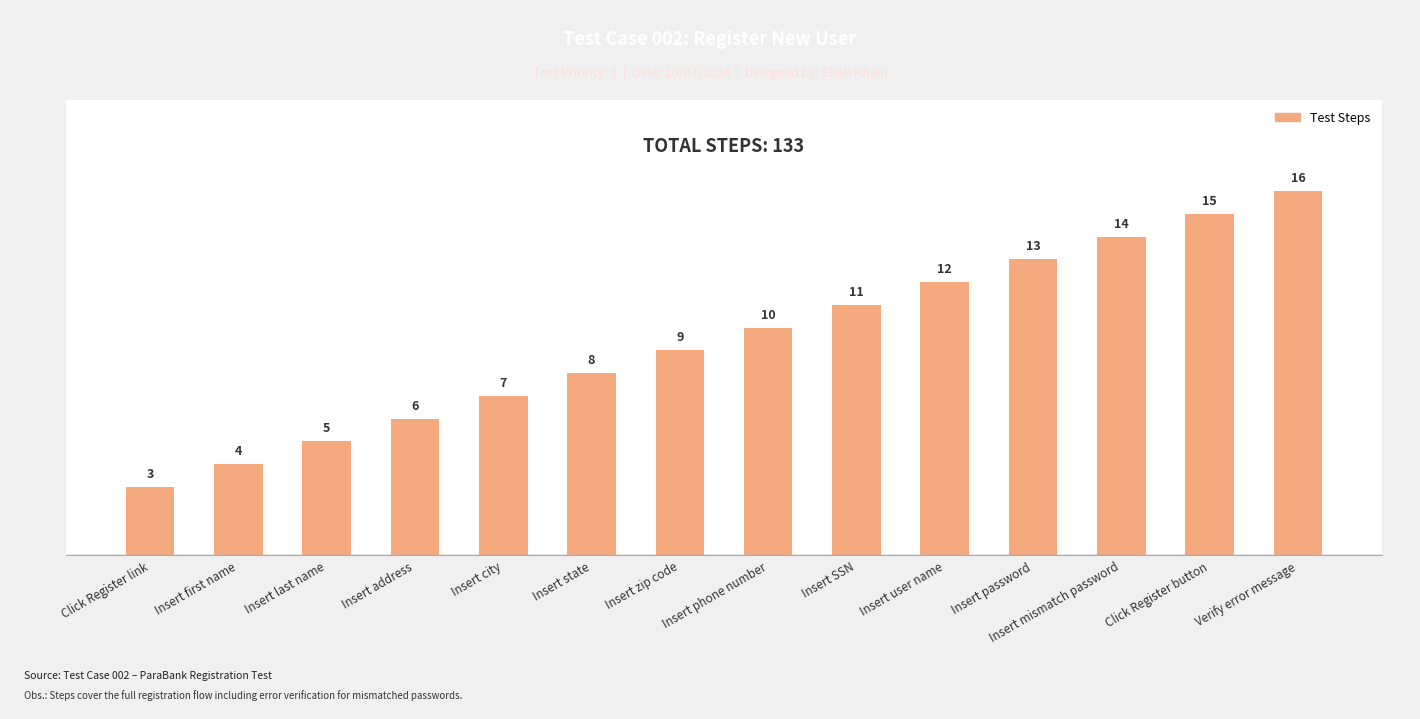

Which category has the lowest value across all series?

Click Register link